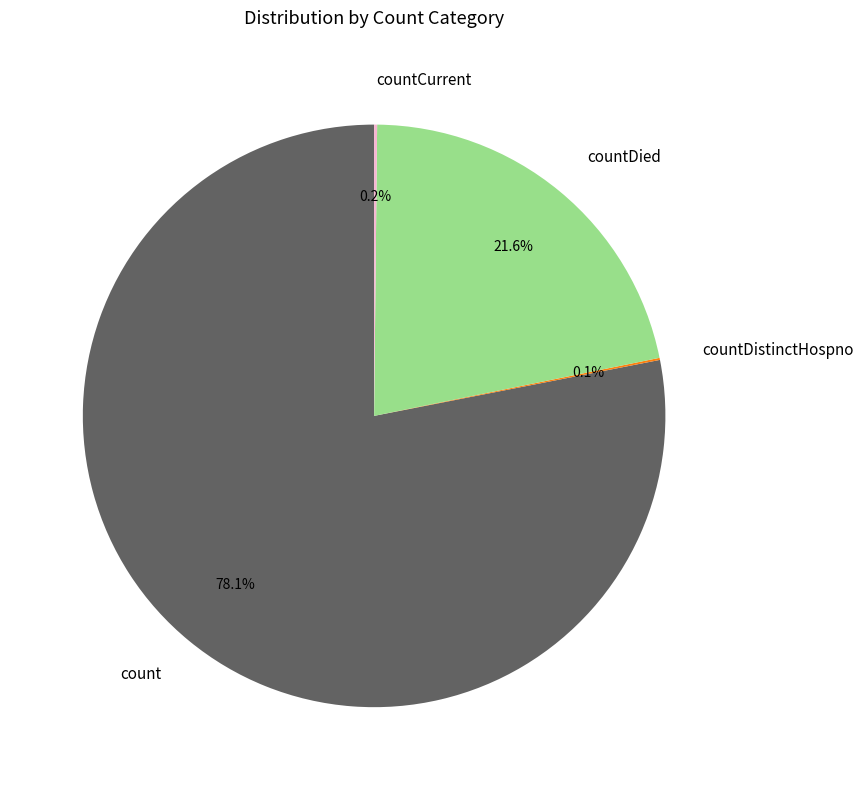

What is the total percentage of countDied and count?

99.7%